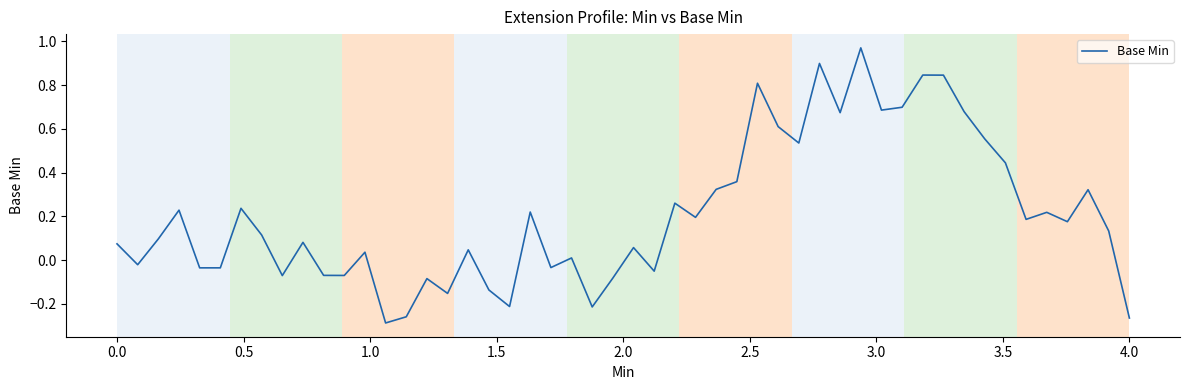

What is the difference between the maximum and minimum values?

1.3